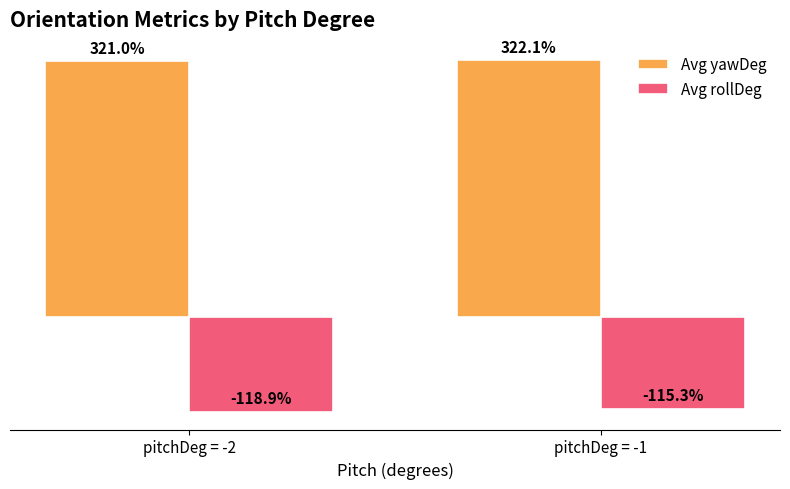

Which series has the widest spread of values?

Avg rollDeg